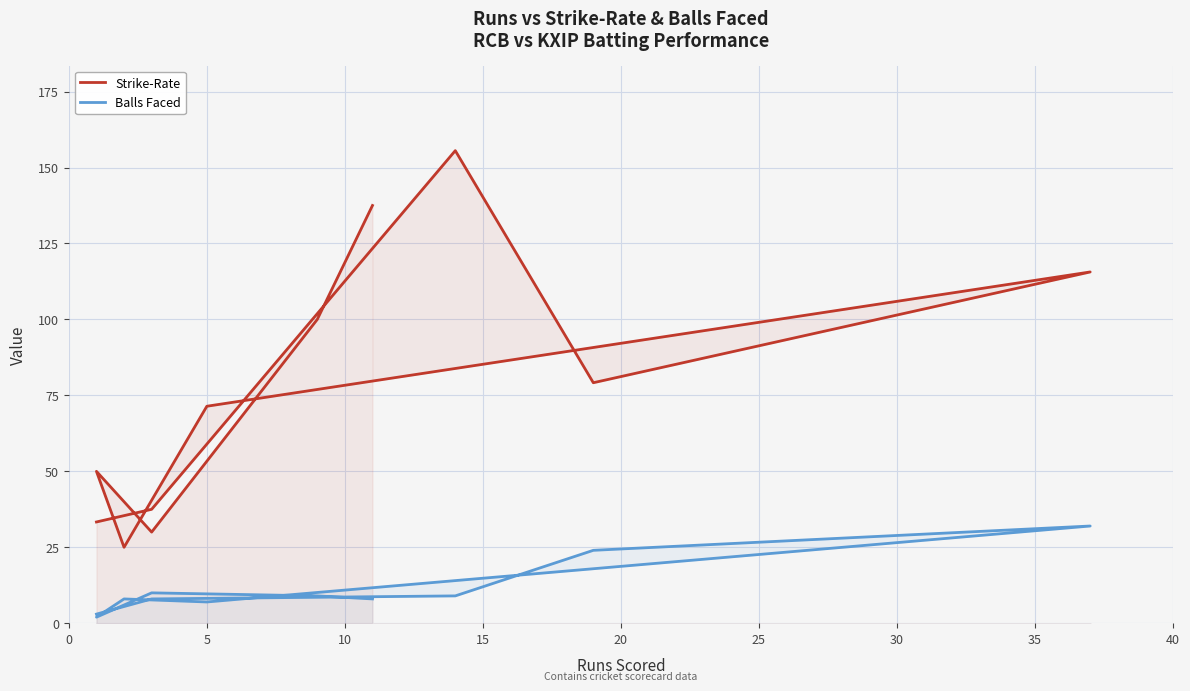

List the series in order of their peak value, lowest first.

Balls Faced, Strike-Rate